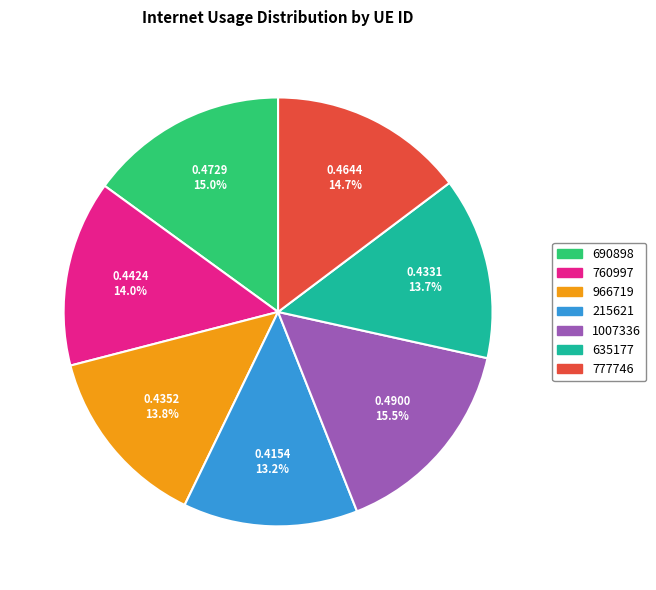

To the nearest percent, what is the difference between the largest and smallest slice percentages?

2%